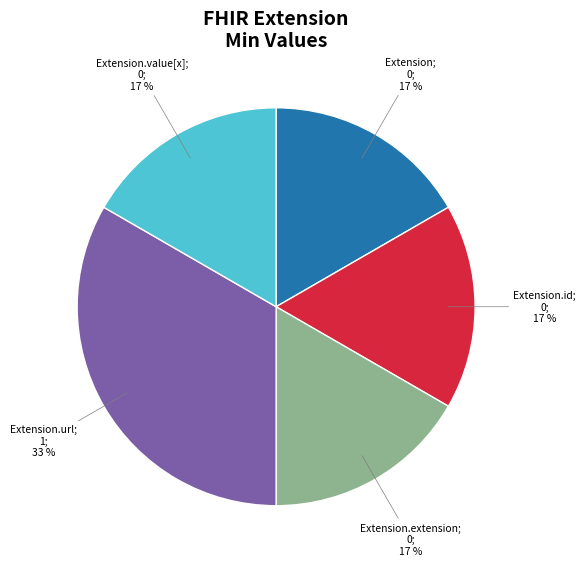

Count the number of slices in the pie.

5